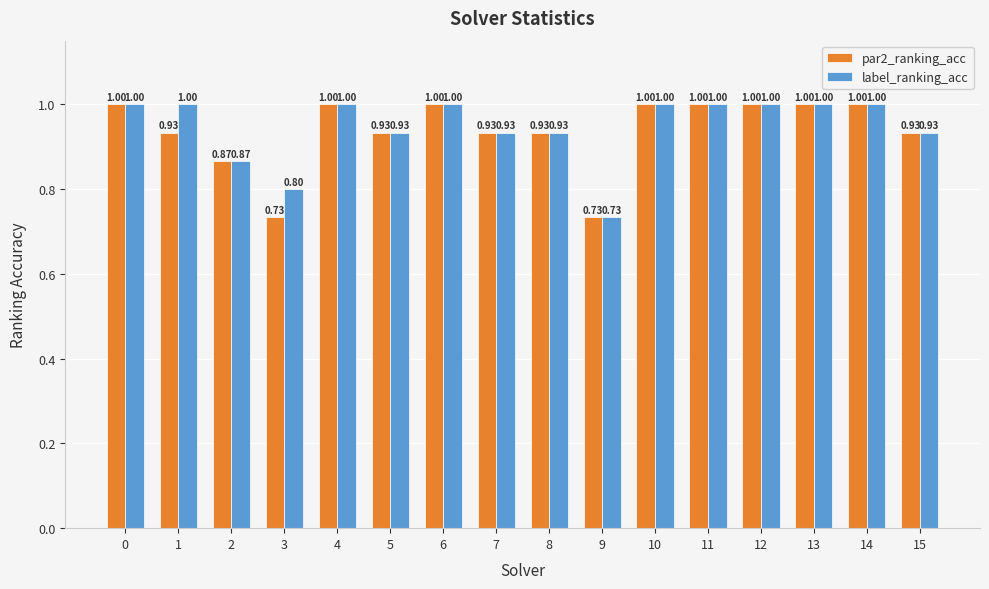

At which label is label_ranking_acc closest to 0?

9